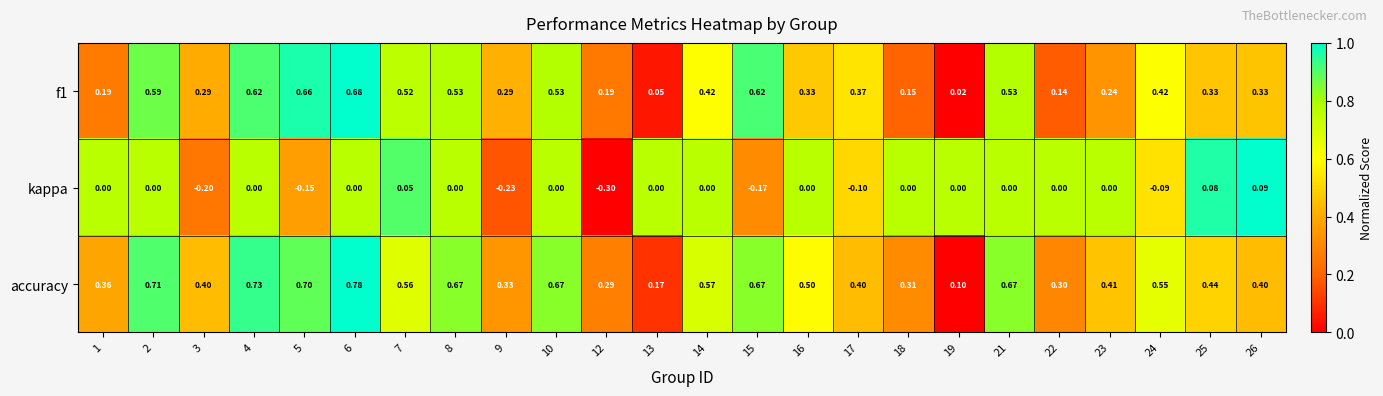

Which category has the highest value across all series?

6